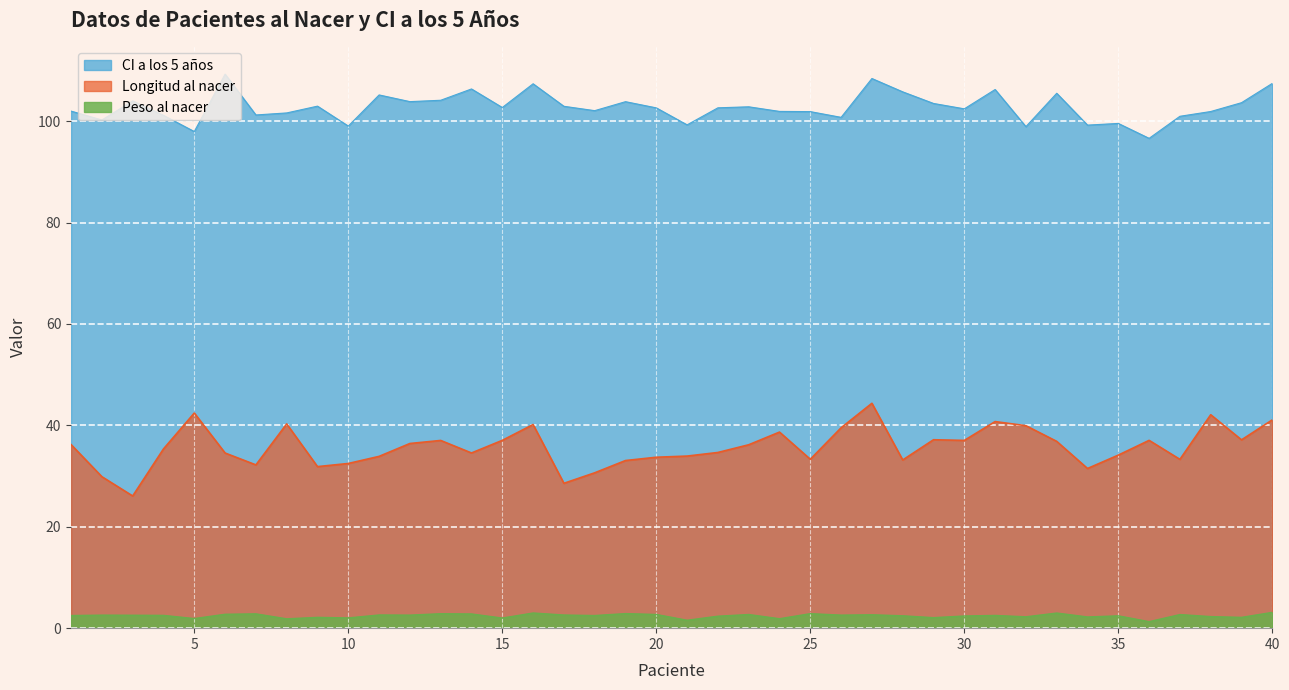

List the series in order of their overall mean, highest first.

CI a los 5 años, Longitud al nacer, Peso al nacer